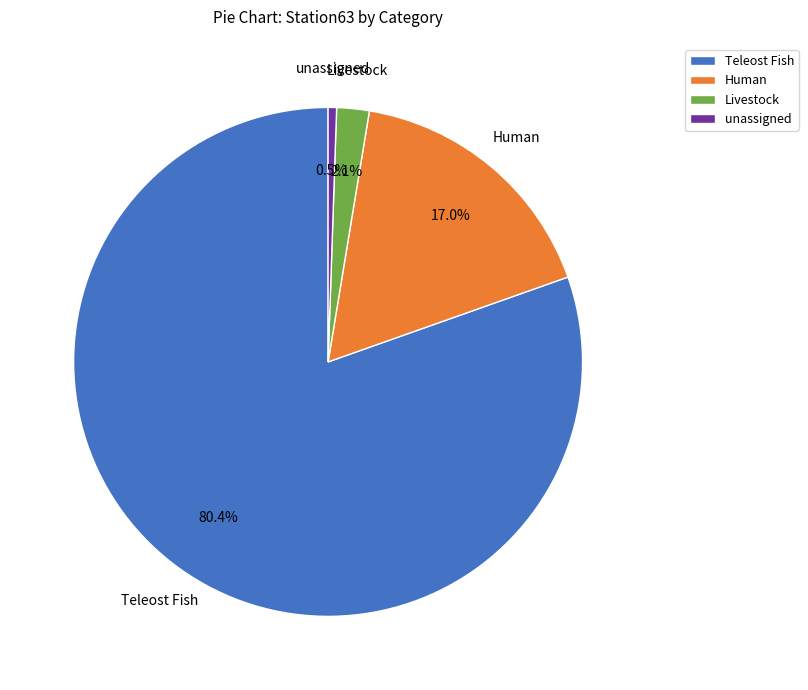

What percentage do Livestock and unassigned together represent?

2.6%